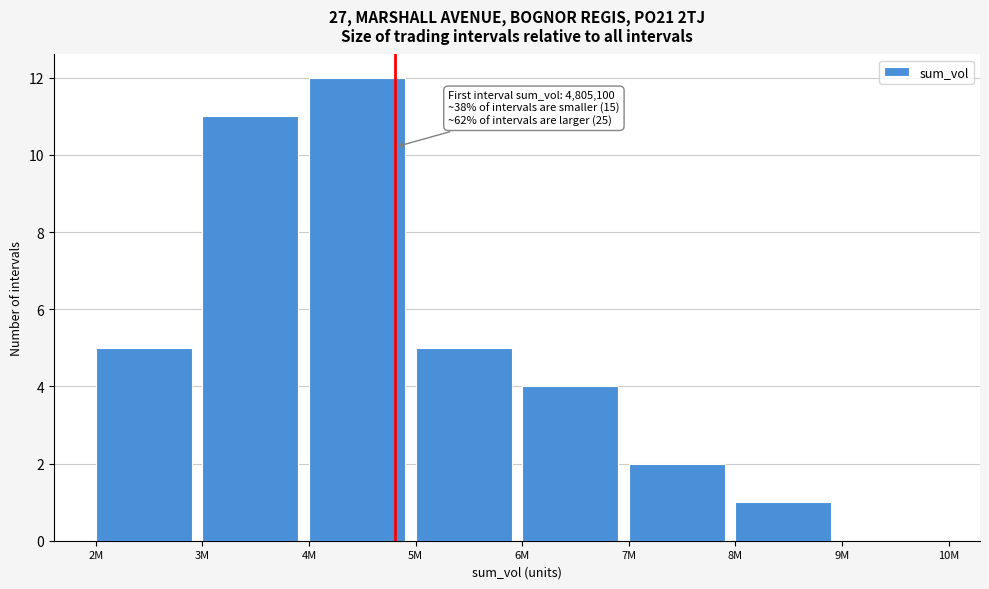

Reading left to right, extract all data points from this chart.

2M=5	3M=11	4M=12	5M=5	6M=4	7M=2	8M=1	9M=0